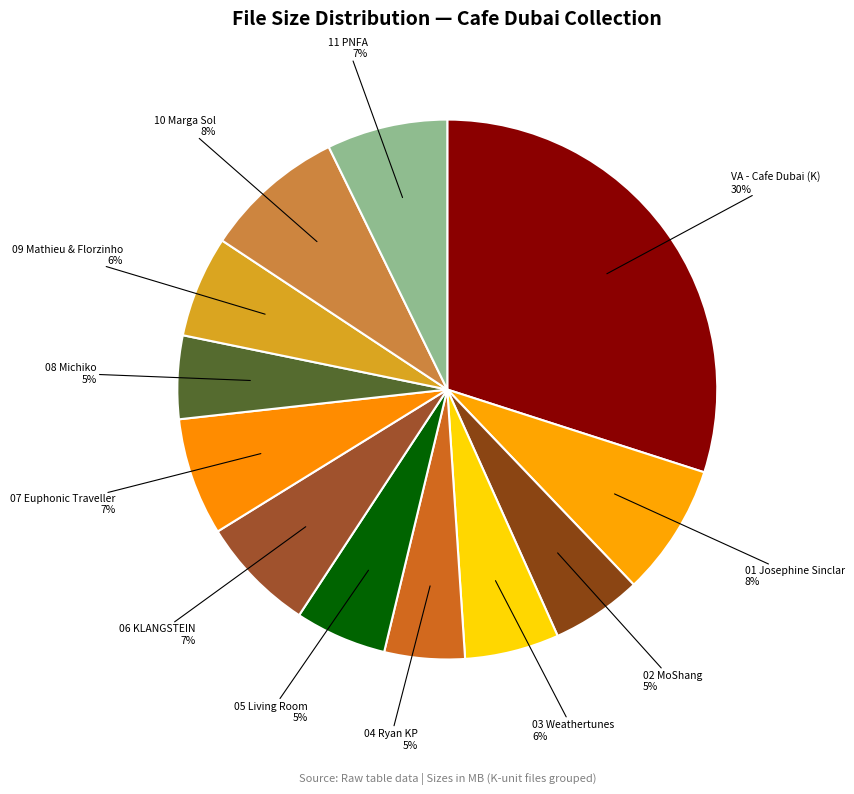

Count the number of slices in the pie.

12